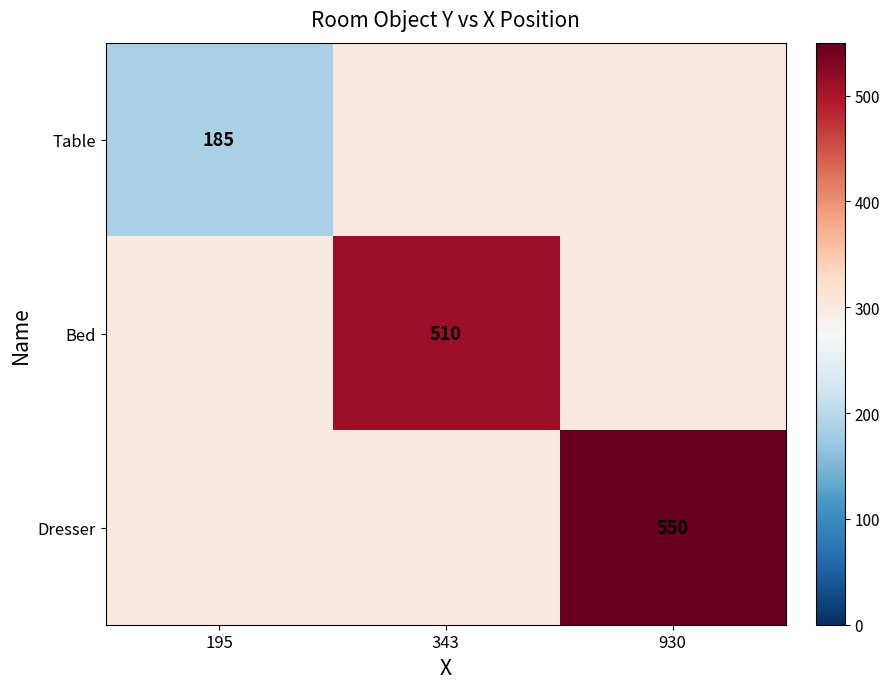

The value of Table at 195 is 185. True or false?

True